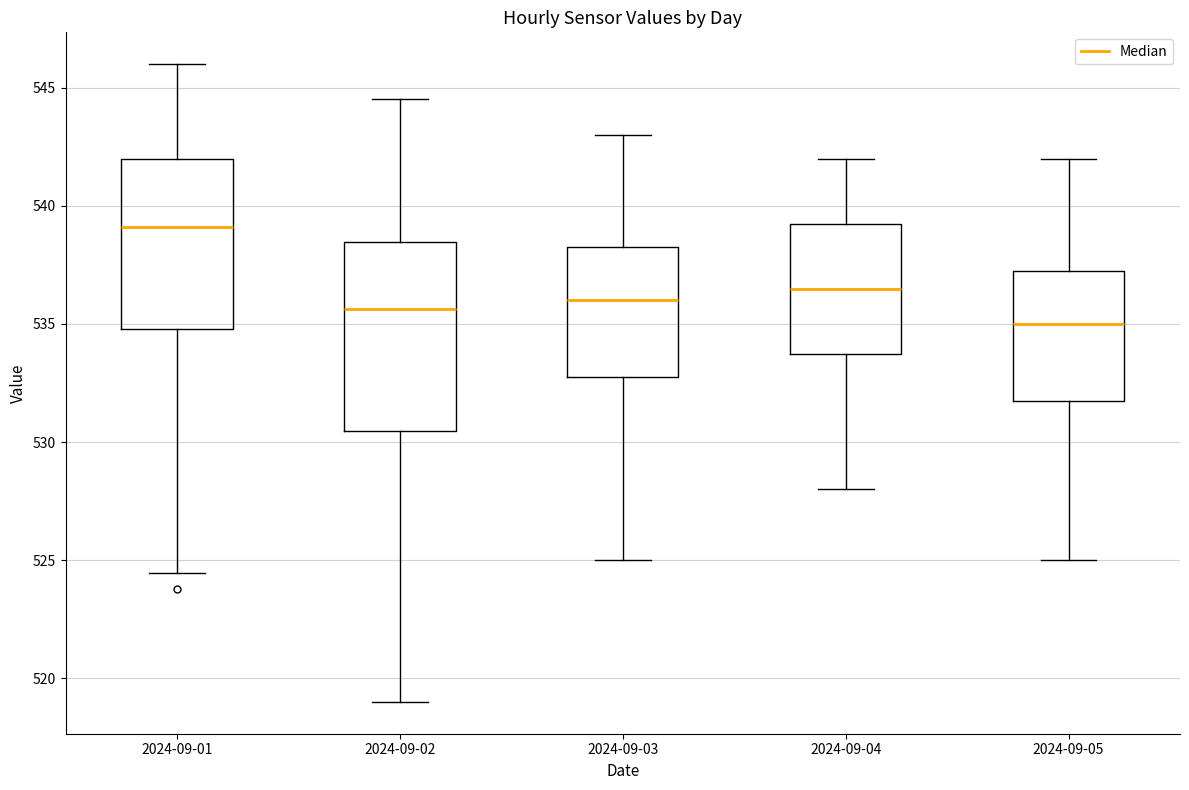

Reading left to right, read every box against the y-axis: the position of its median line, the range the box covers, and the ends of its whiskers. The values are not printed on the chart, so give them approximately, as read against the axis.

2024-09-01: median 539.0, box 535.0 to 542.0, whiskers 524.5 to 546.0
2024-09-02: median 535.5, box 530.5 to 538.5, whiskers 519.0 to 544.5
2024-09-03: median 536.0, box 533.0 to 538.5, whiskers 525.0 to 543.0
2024-09-04: median 536.5, box 534.0 to 539.5, whiskers 528.0 to 542.0
2024-09-05: median 535.0, box 532.0 to 537.5, whiskers 525.0 to 542.0